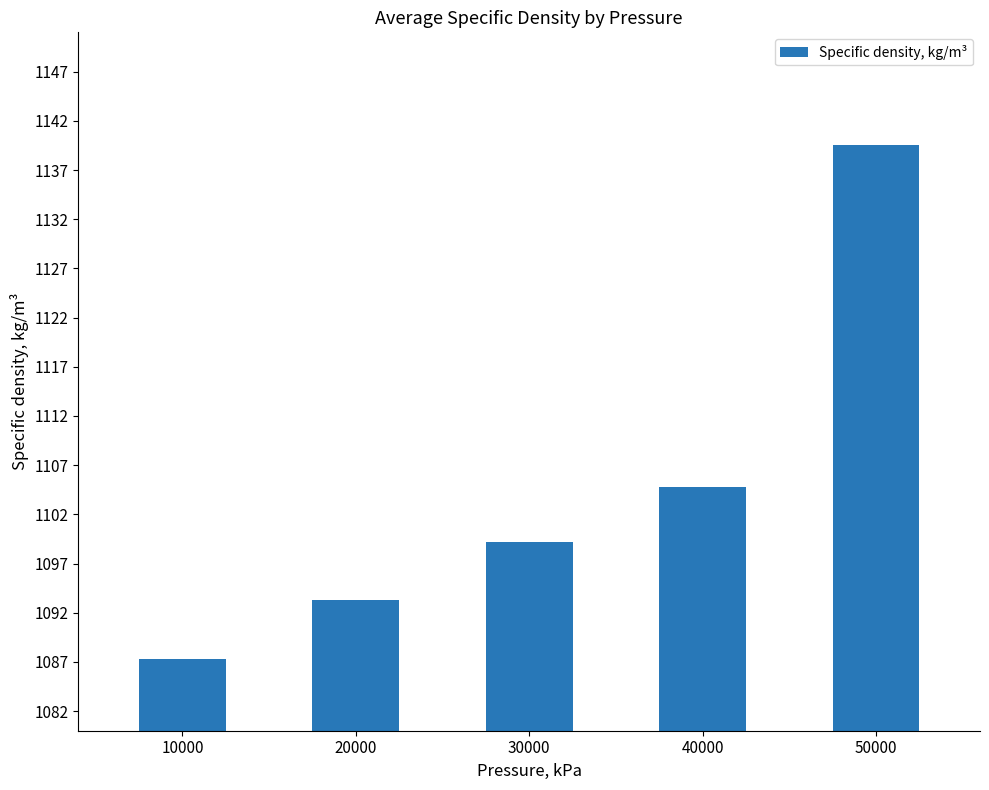

Reading left to right, list all the values displayed in this chart.

1087.3	1093.3	1099.2	1104.8	1139.5